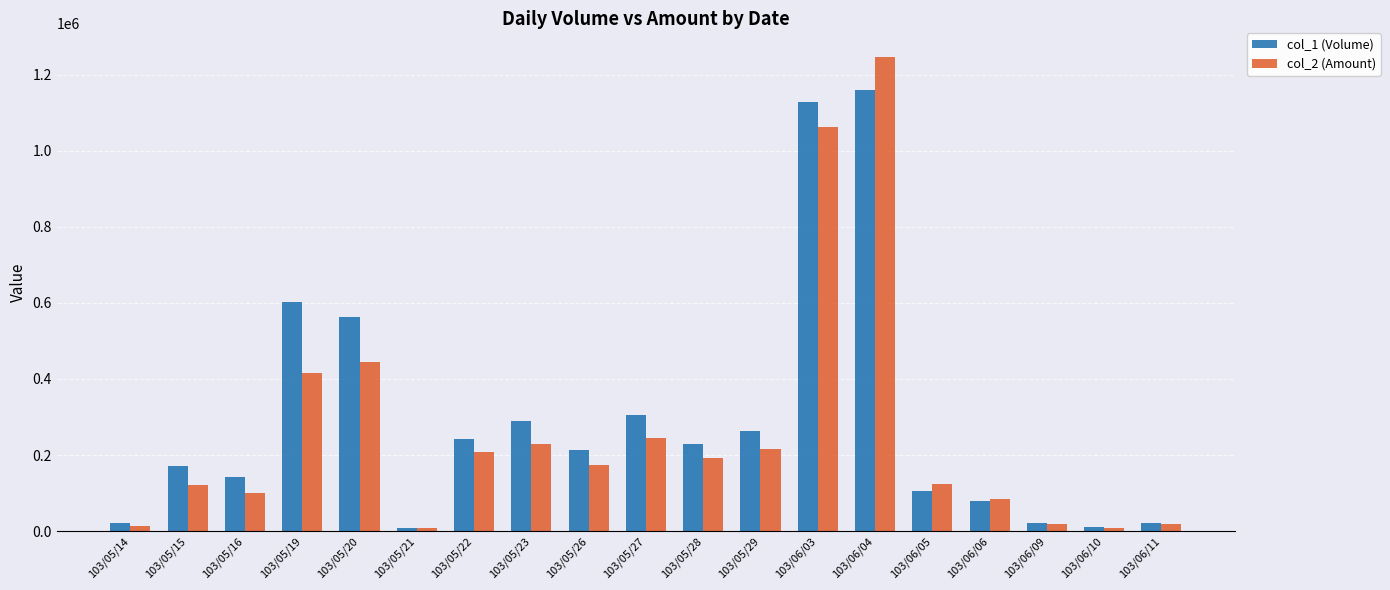

What is the label of the 18th bar from the left?

103/06/10